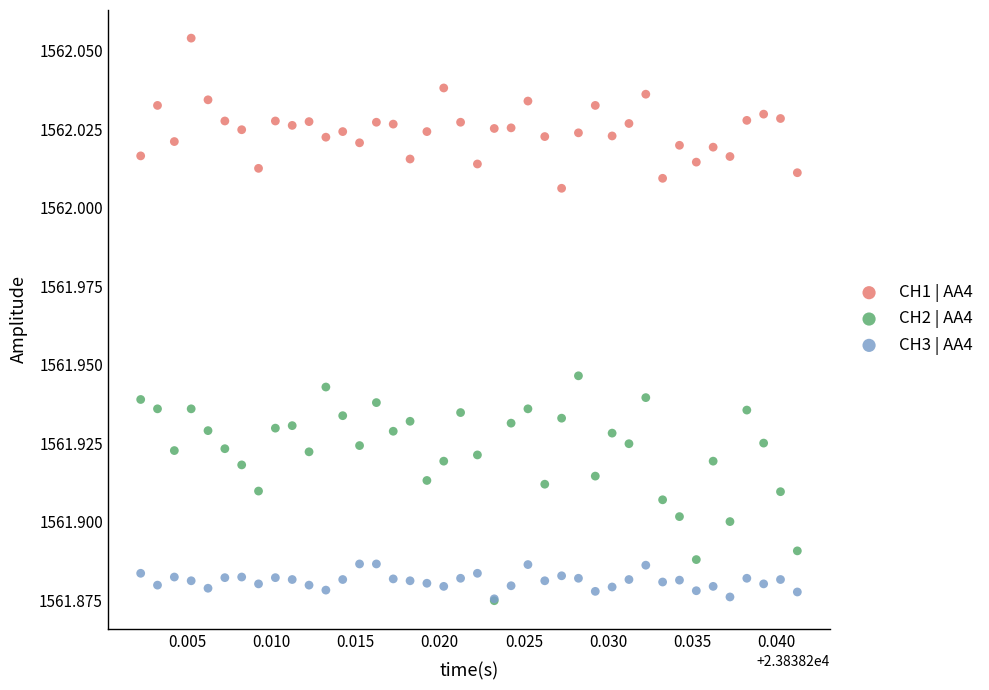

What are all the series names shown in the legend?

CH1 | AA4, CH2 | AA4, CH3 | AA4